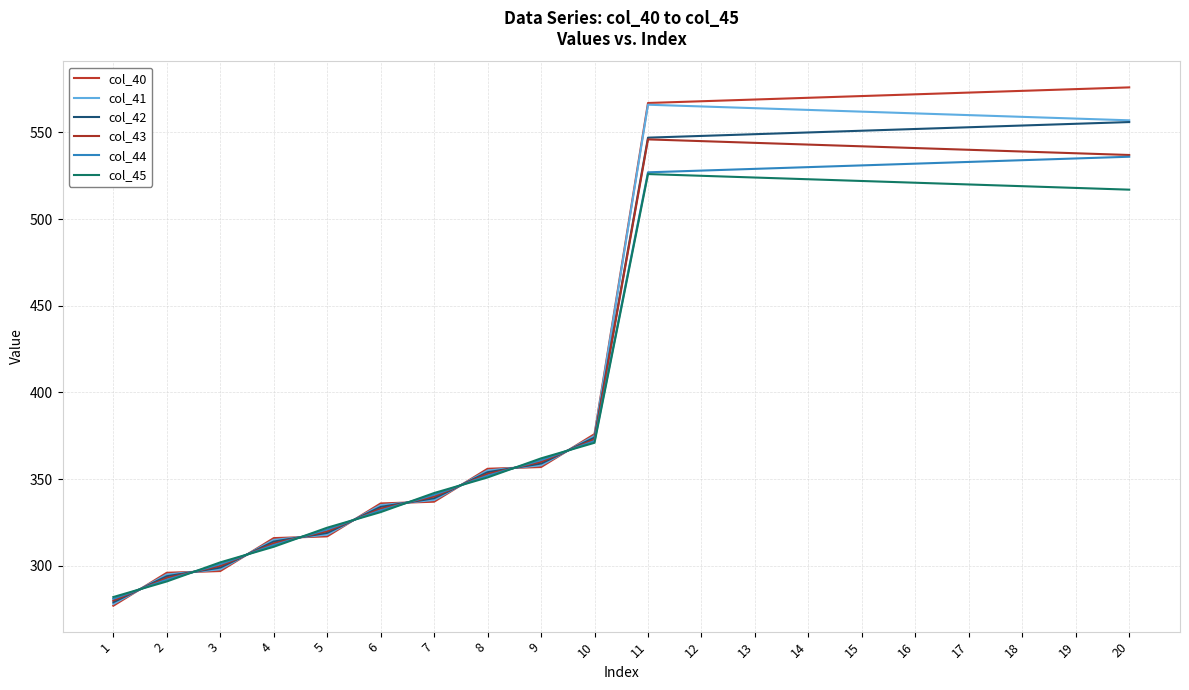

How many lines are shown in the chart?

6